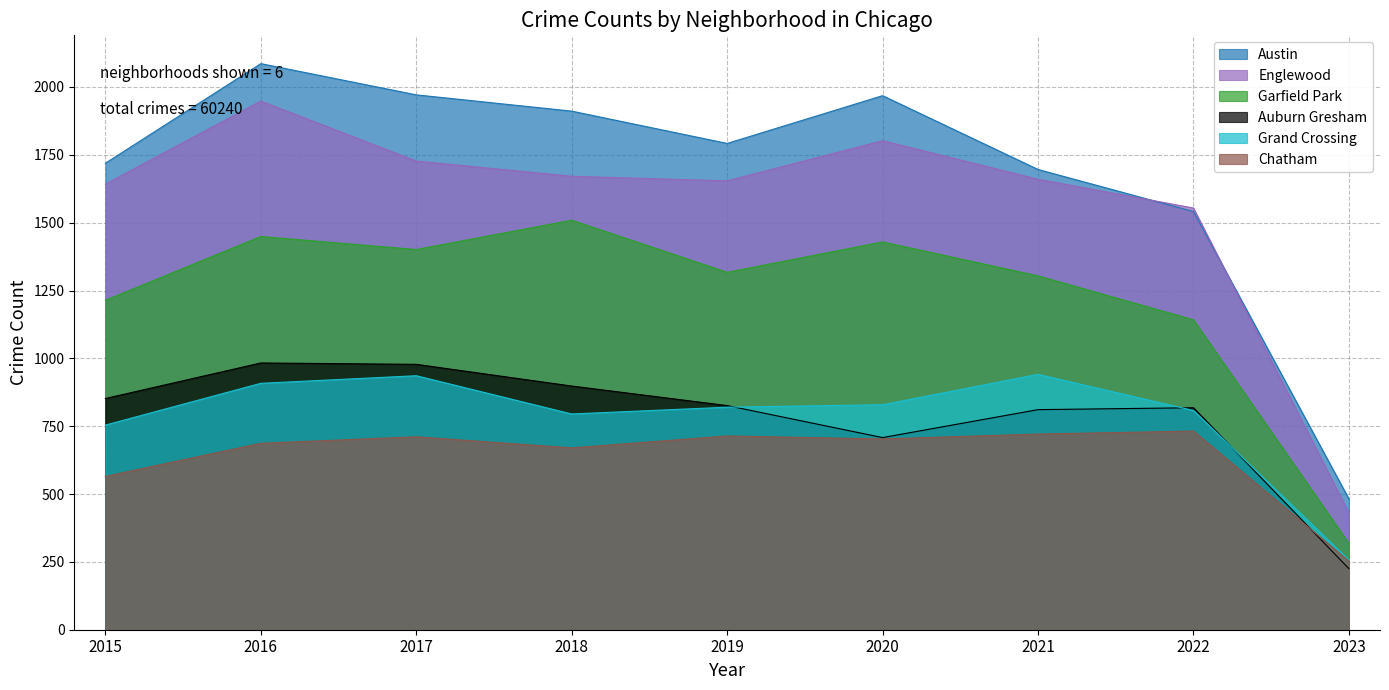

At which category does Auburn Gresham reach its first local peak?

2016